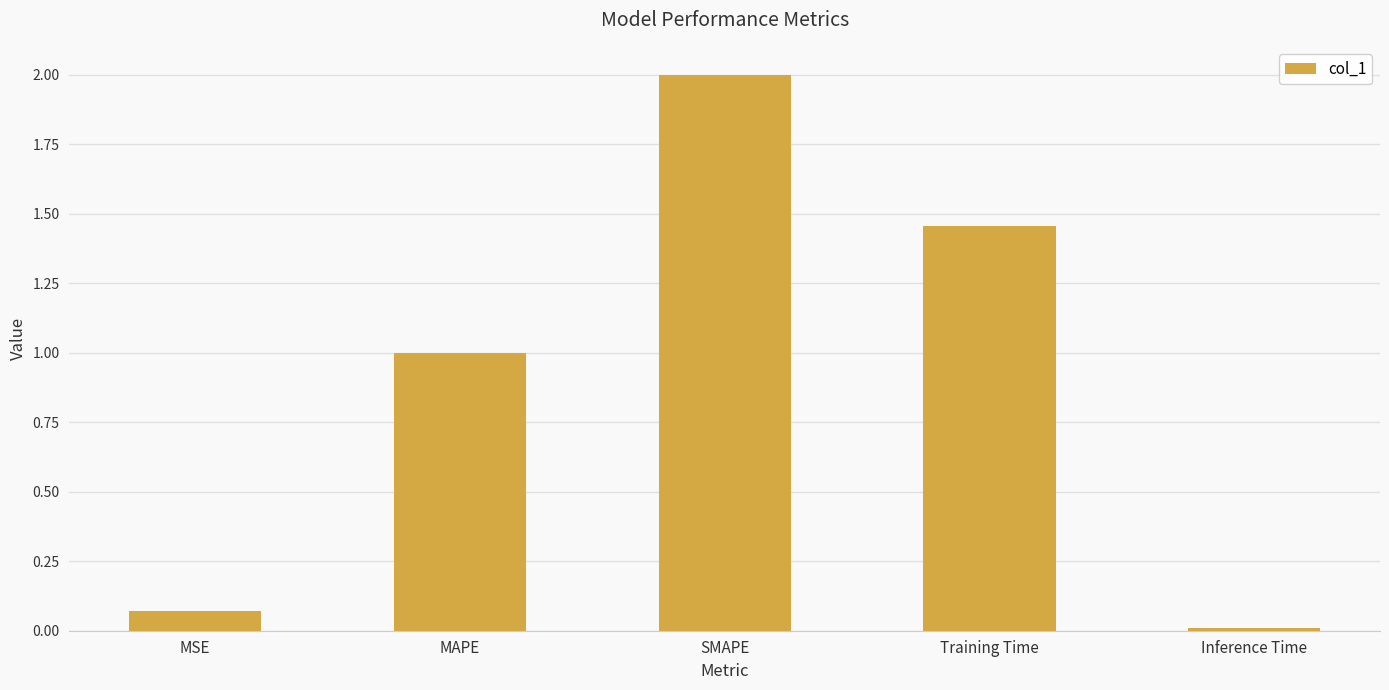

How many data points are less than 1?

2